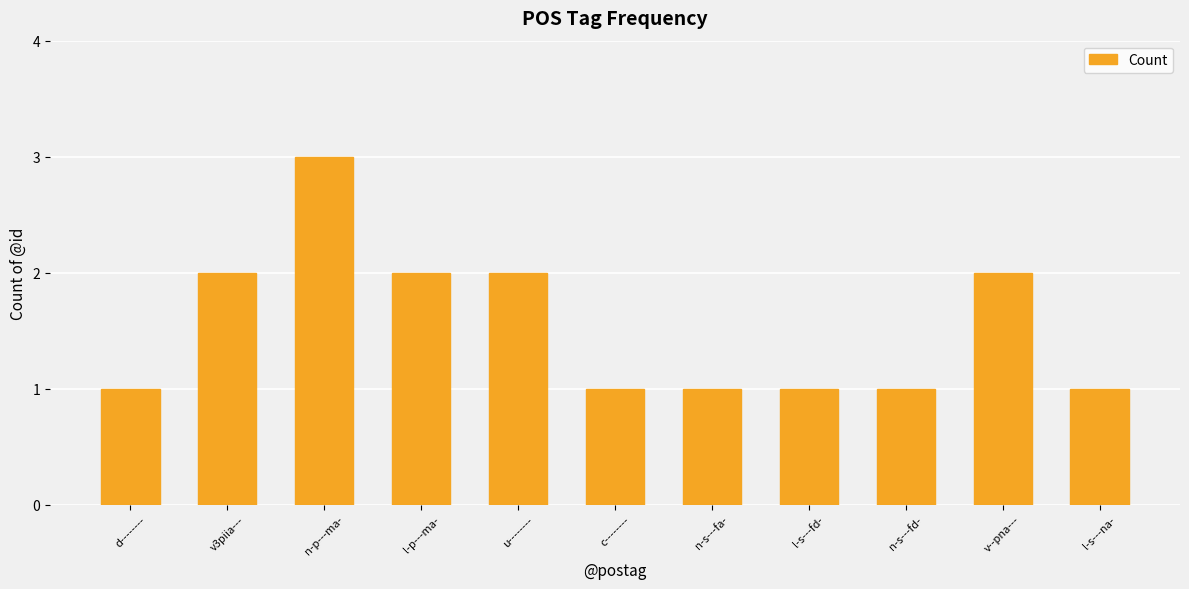

How many values are between 1 and 2?

10